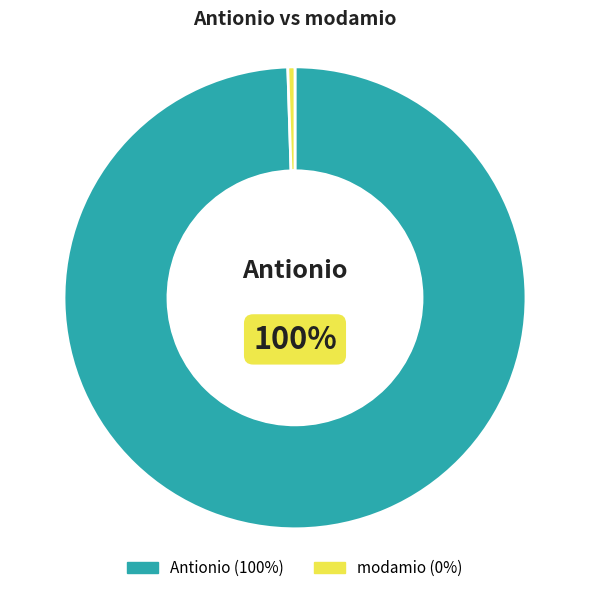

Is there any slice that represents more than half of the pie?

Yes